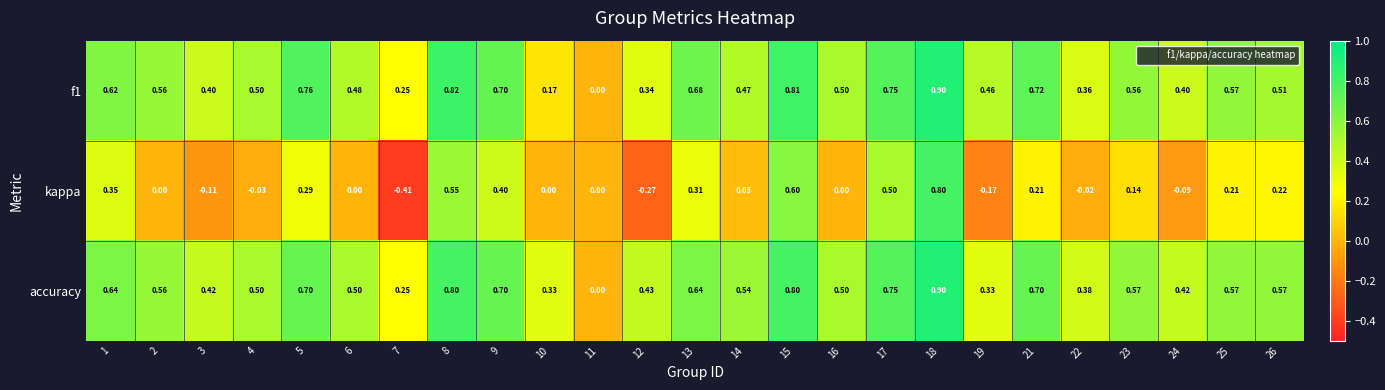

How many data points does each series have?

25